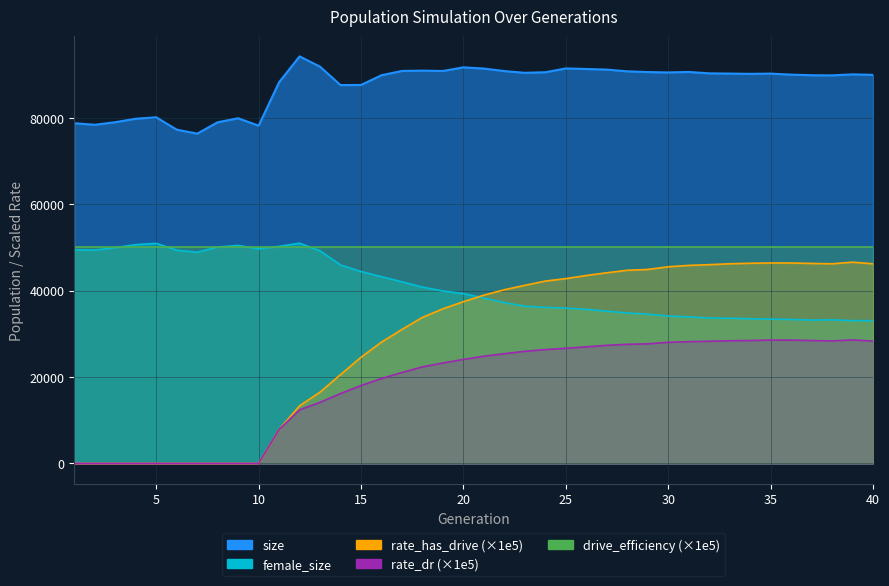

Where does the rate_has_drive series first go above 38927?

21